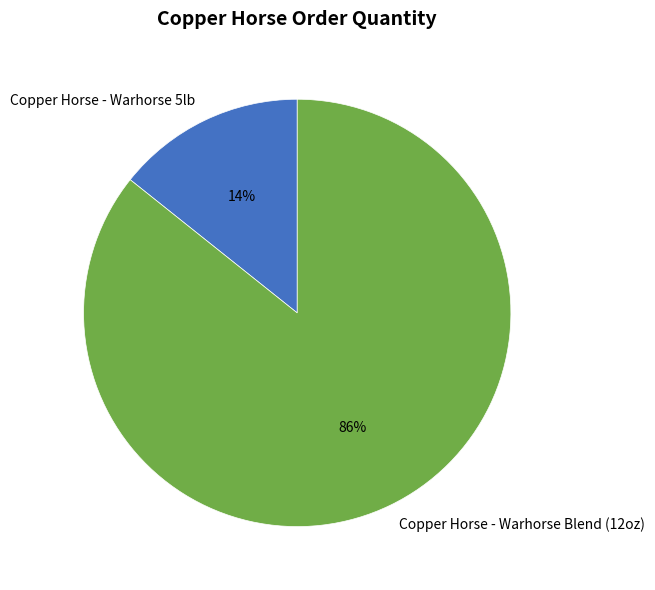

Is the sum of Copper Horse - Warhorse 5lb and Copper Horse - Warhorse Blend (12oz) greater than half?

Yes